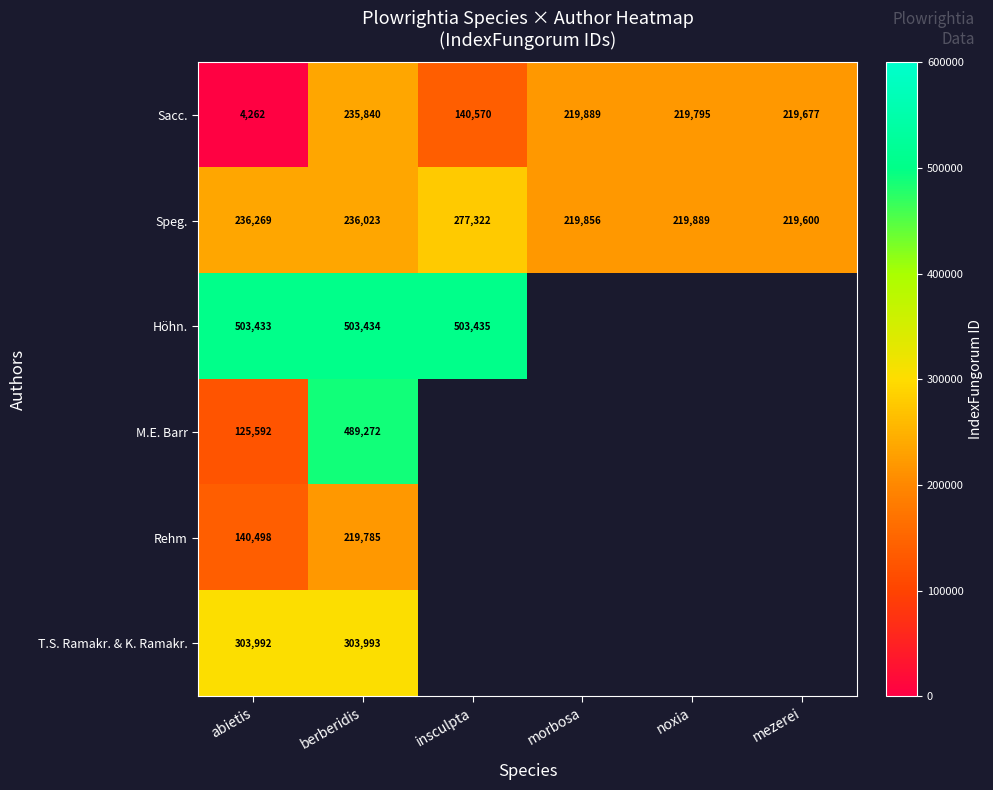

At how many categories does at least one series exceed 319519?

3